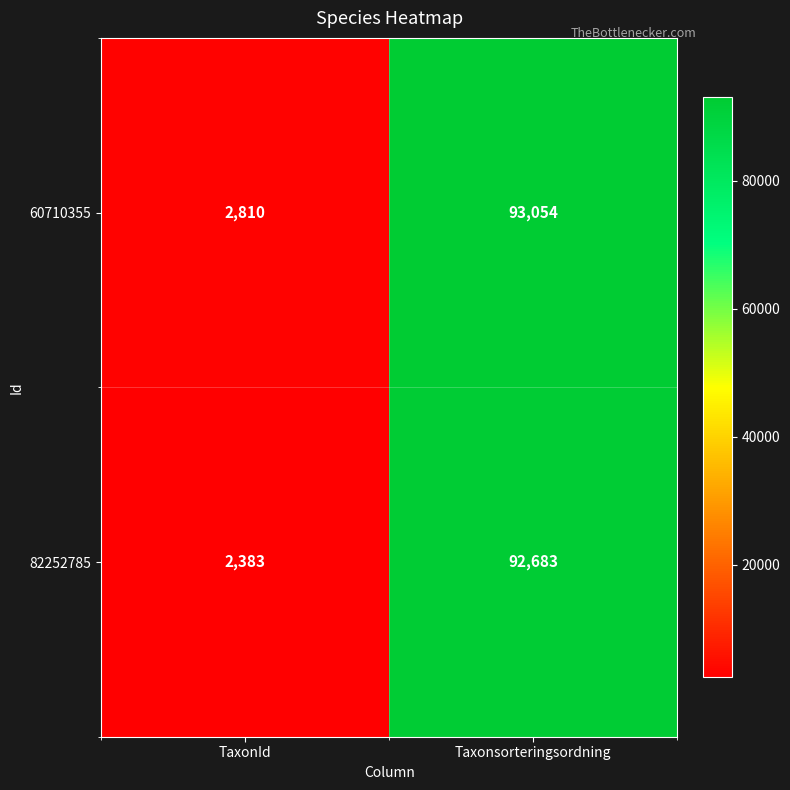

Which series has the largest total across all categories?

60710355